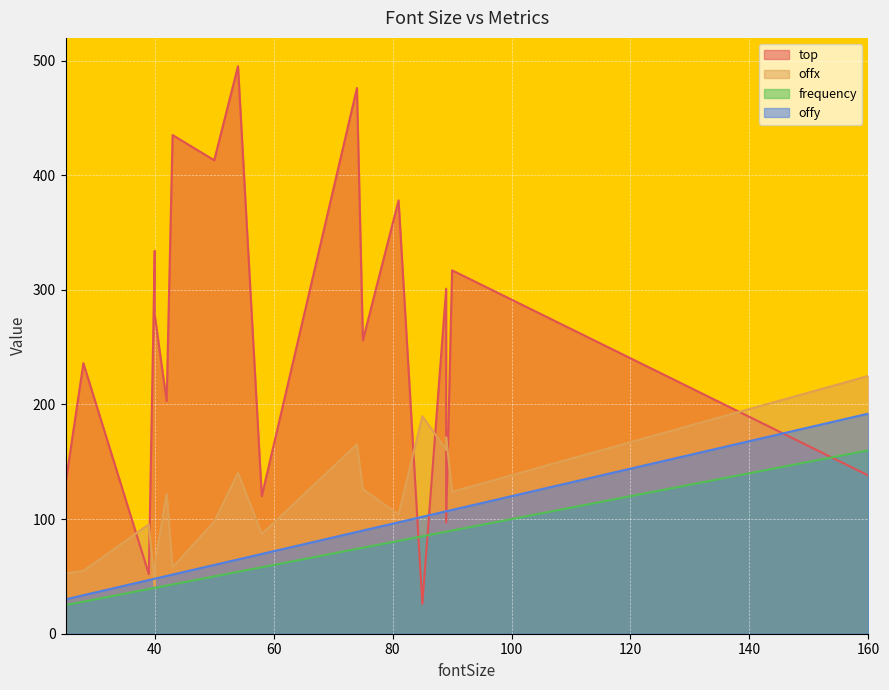

What is the difference between the maximum and second lowest values in the top series?

443.0